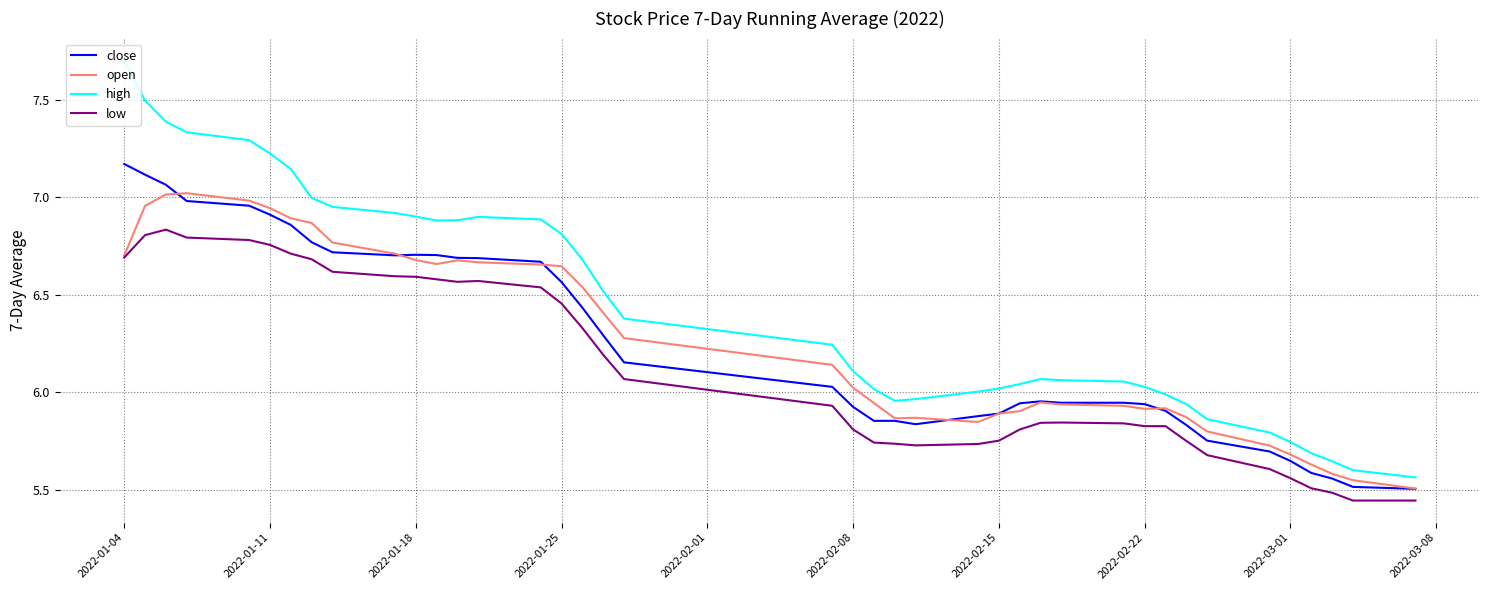

Which series has the largest total across all categories?

high